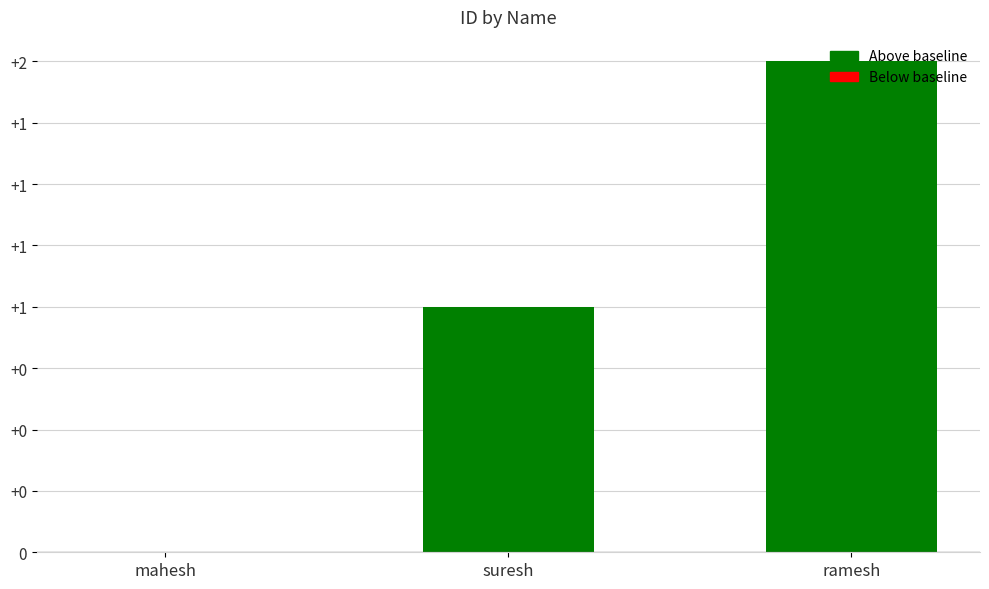

How many values are between 0 and 2?

3